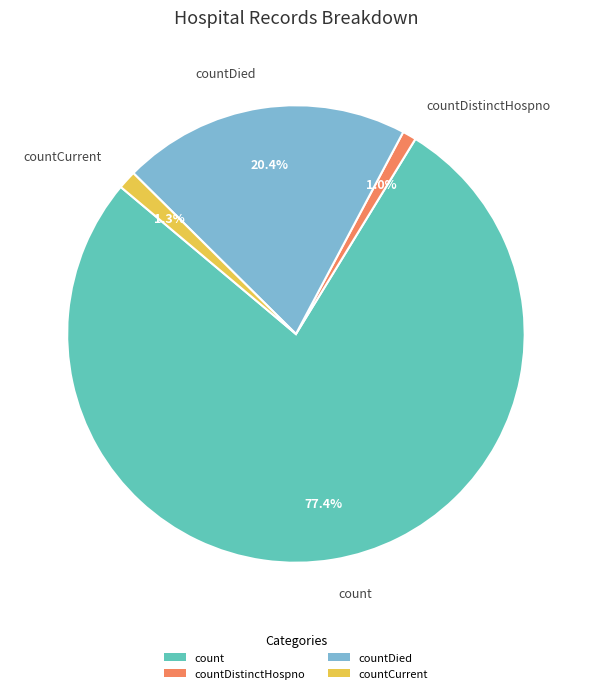

Combined, do countDied and count account for over 50%?

Yes